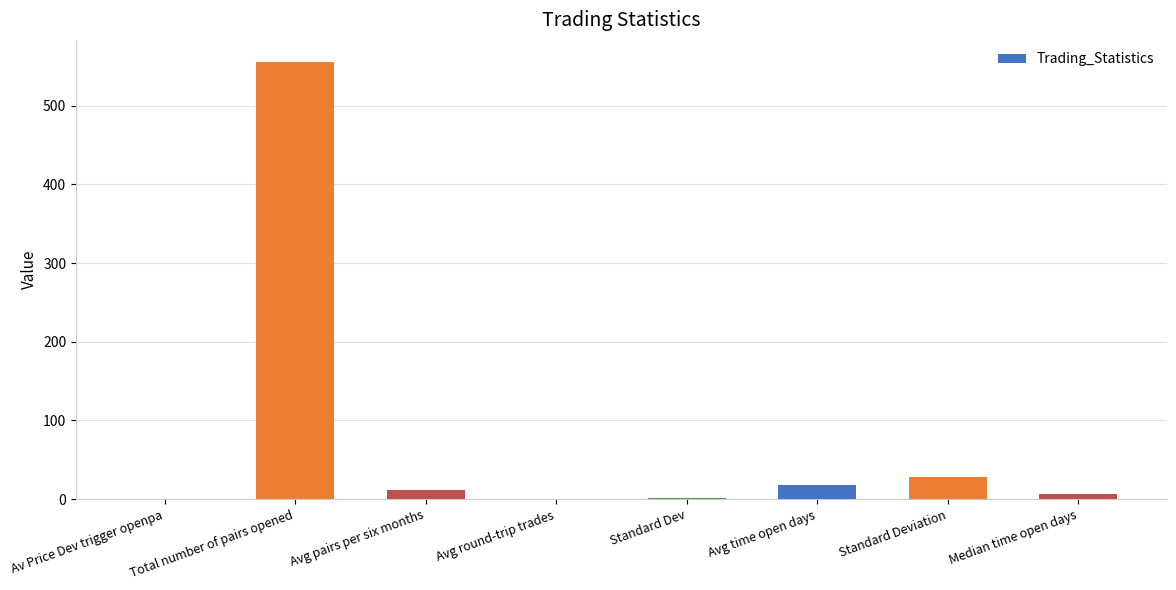

What is the greatest value displayed?

556.0